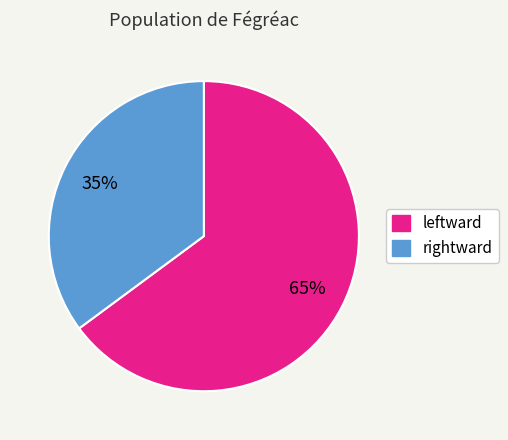

Count the number of slices in the pie.

2